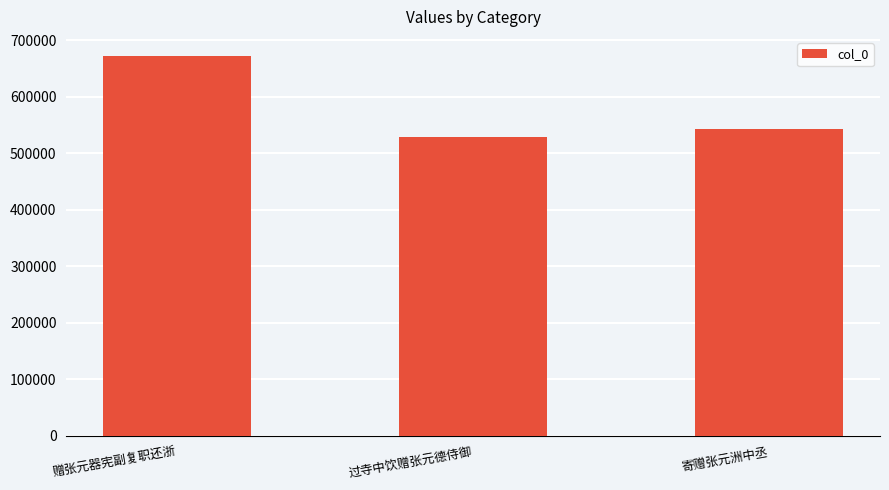

What is the change in value from 过寺中饮赠张元德侍御 to 寄赠张元洲中丞?

+14601